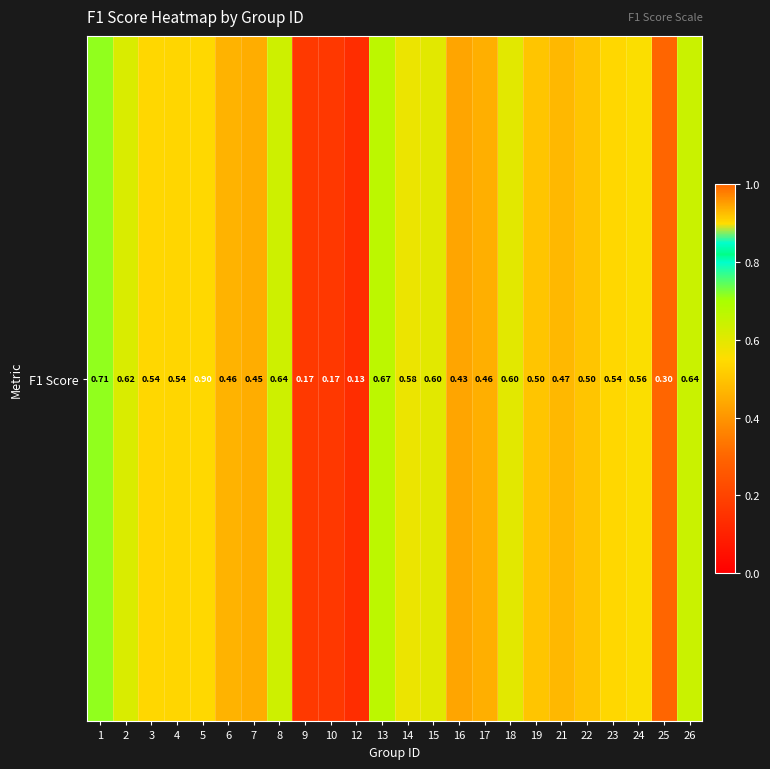

Reading left to right, list all the values displayed in this chart.

0.7	0.6	0.5	0.5	0.9	0.5	0.5	0.6	0.2	0.2	0.1	0.7	0.6	0.6	0.4	0.5	0.6	0.5	0.5	0.5	0.5	0.6	0.3	0.6